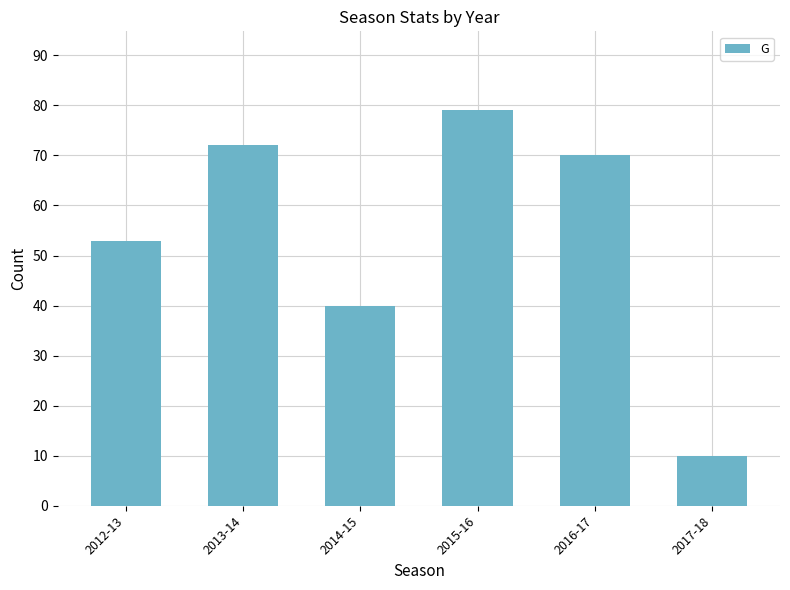

List the labels in order of value, largest first.

2015-16, 2013-14, 2016-17, 2012-13, 2014-15, 2017-18